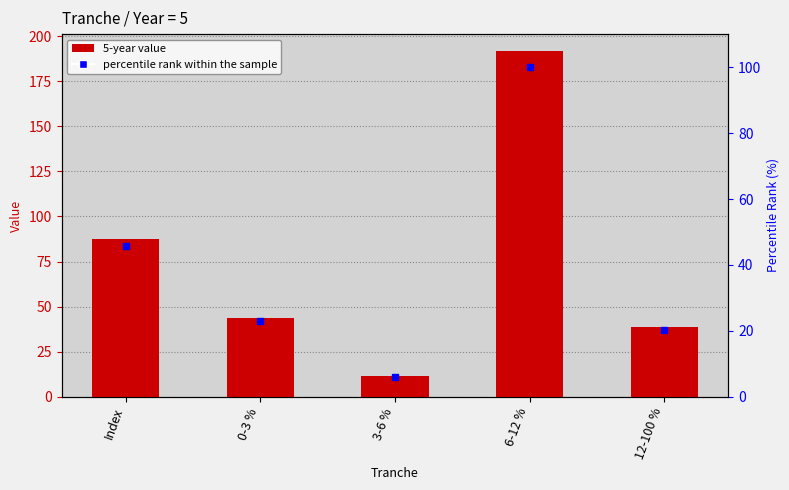

What is the label of the 5th bar from the left?

12-100 %